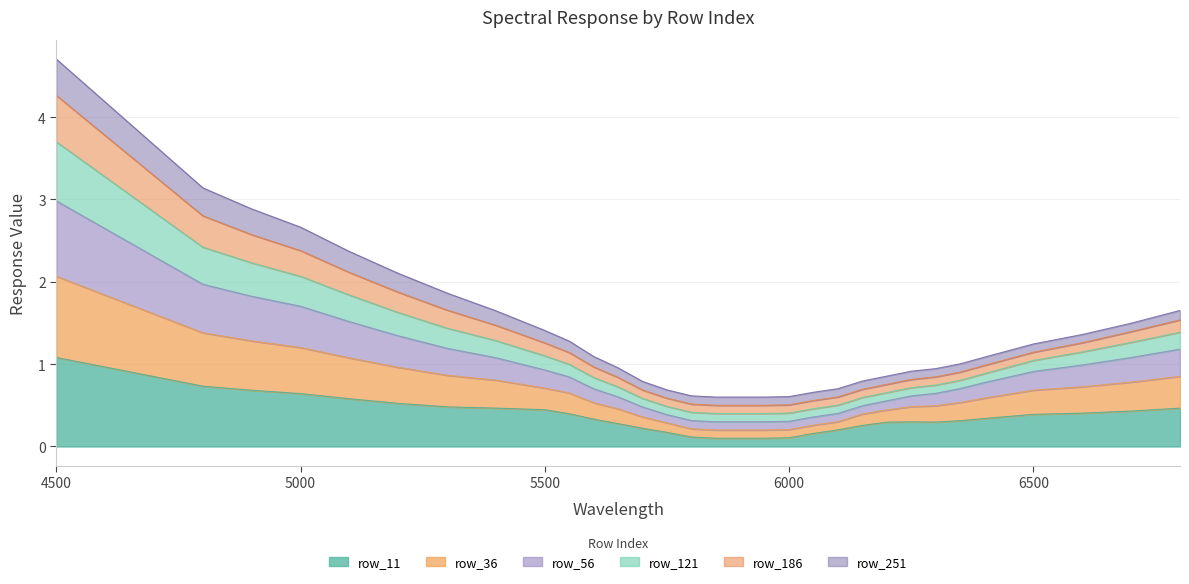

What is the highest value of the row_11 series?

1.1